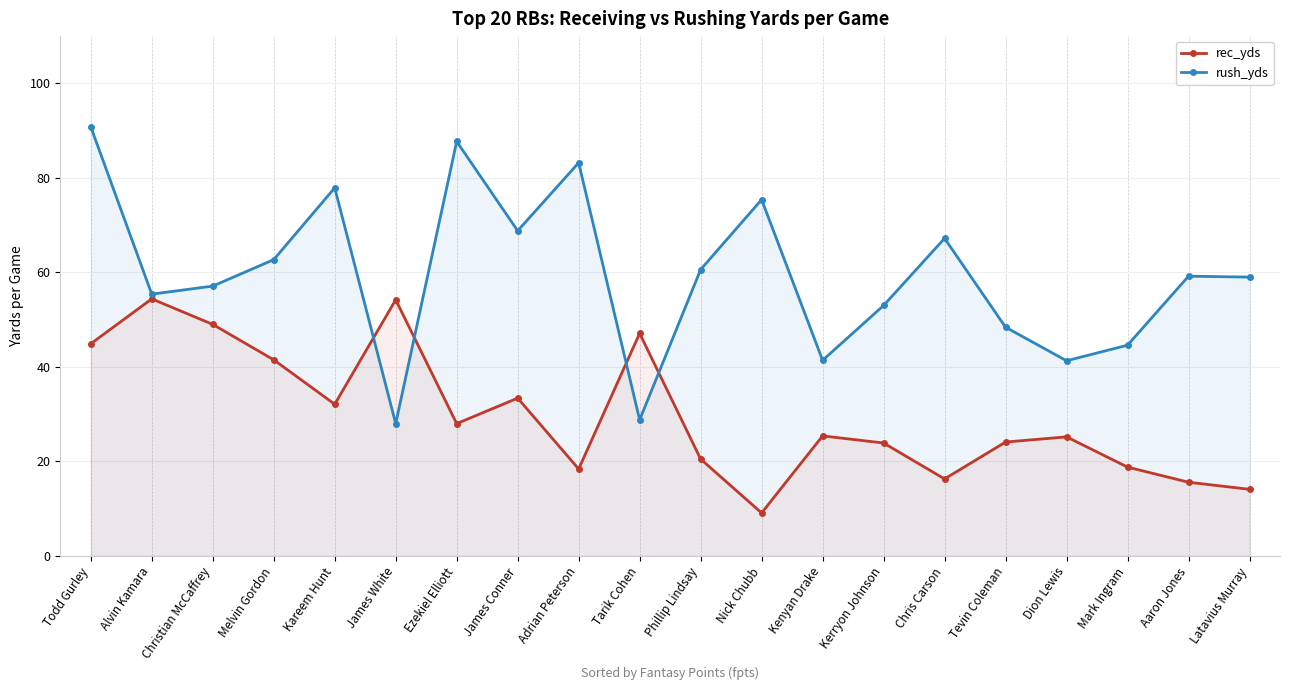

Which series ends up on top after the final intersection of rec_yds and rush_yds?

rush_yds